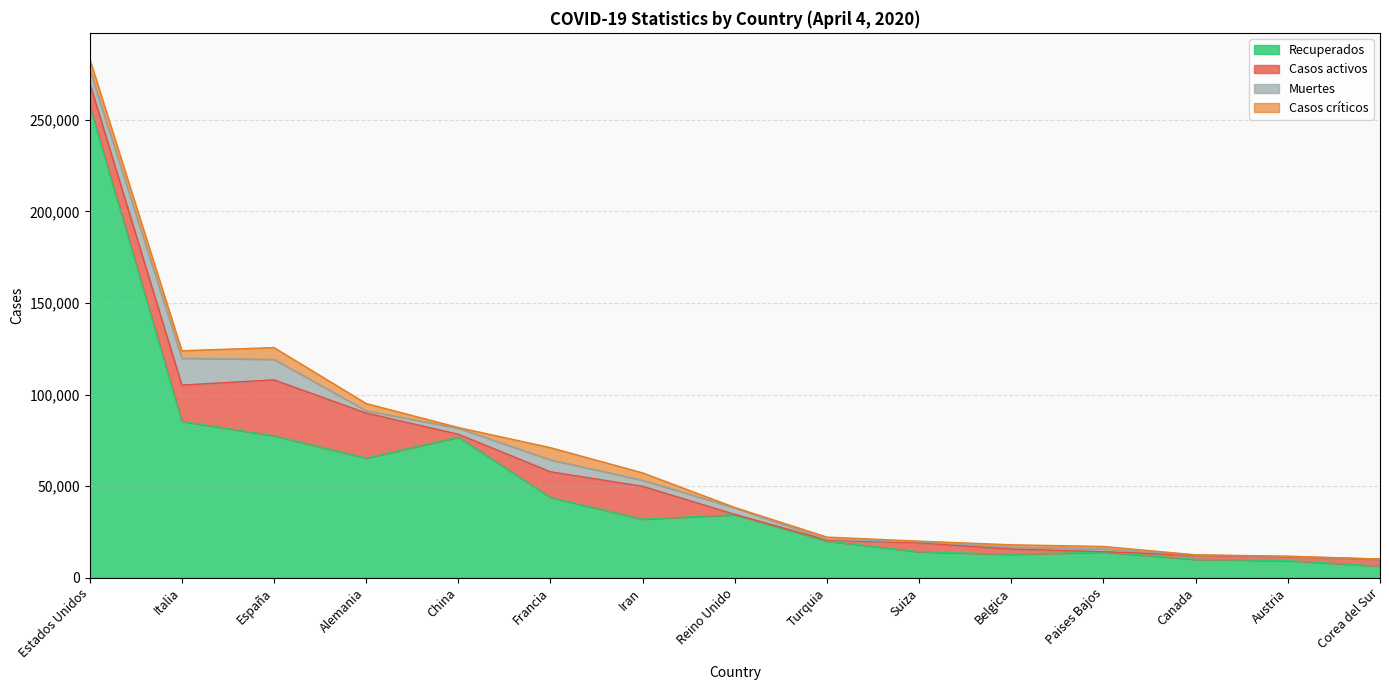

Which series has the largest range (max minus min)?

Recuperados